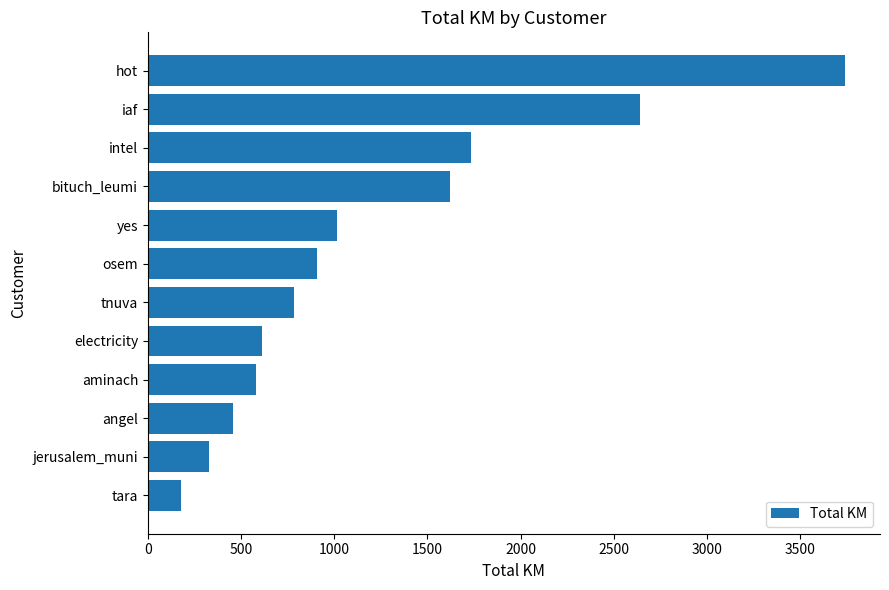

Read the value at yes.

1016.9